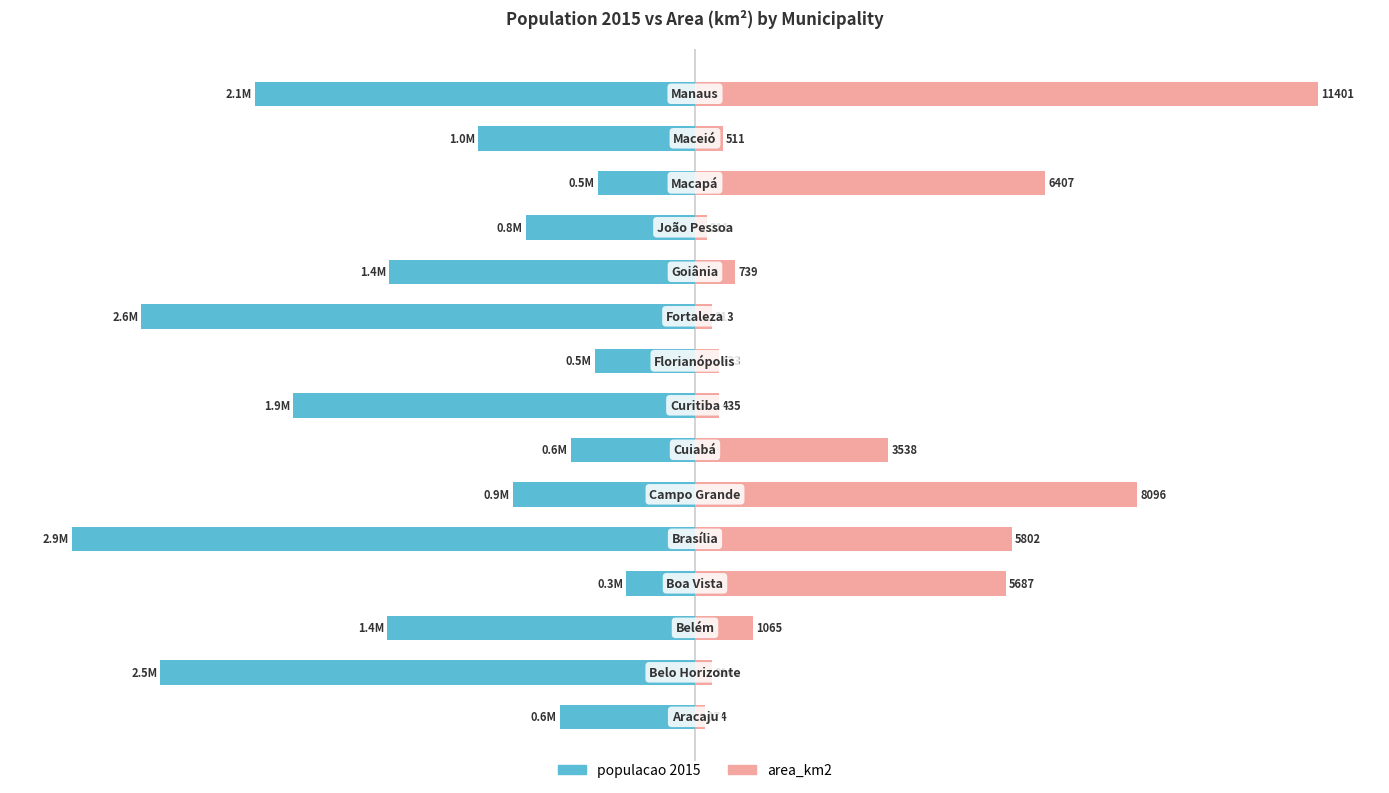

Is it true that area_km2 equals 0.7 at 11?

False